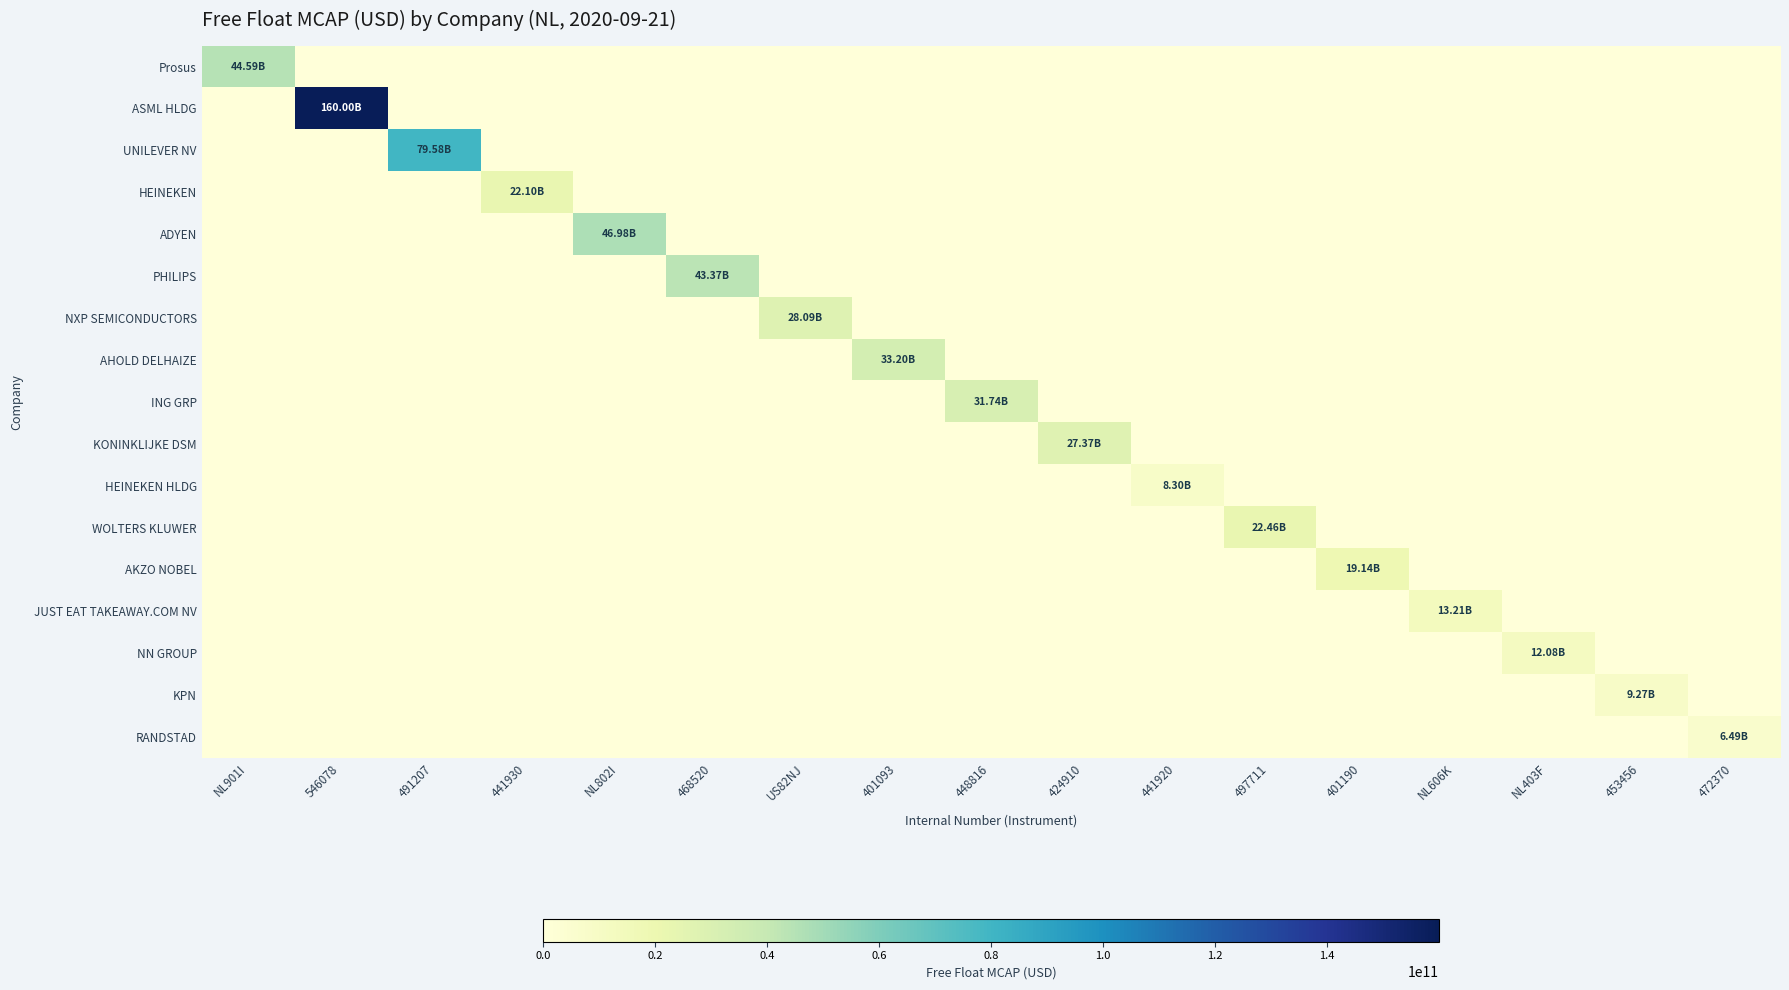

Reading left to right, what are all the values shown in this chart?

Prosus: NL901I=44586097195.6	546078=0.0	491207=0.0	441930=0.0	NL802I=0.0	468520=0.0	US82NJ=0.0	401093=0.0	448816=0.0	424910=0.0	441920=0.0	497711=0.0	401190=0.0	NL606K=0.0	NL403F=0.0	453456=0.0	472370=0.0
ASML HLDG: NL901I=0.0	546078=159999985338.5	491207=0.0	441930=0.0	NL802I=0.0	468520=0.0	US82NJ=0.0	401093=0.0	448816=0.0	424910=0.0	441920=0.0	497711=0.0	401190=0.0	NL606K=0.0	NL403F=0.0	453456=0.0	472370=0.0
UNILEVER NV: NL901I=0.0	546078=0.0	491207=79583231364.7	441930=0.0	NL802I=0.0	468520=0.0	US82NJ=0.0	401093=0.0	448816=0.0	424910=0.0	441920=0.0	497711=0.0	401190=0.0	NL606K=0.0	NL403F=0.0	453456=0.0	472370=0.0
HEINEKEN: NL901I=0.0	546078=0.0	491207=0.0	441930=22098144404.1	NL802I=0.0	468520=0.0	US82NJ=0.0	401093=0.0	448816=0.0	424910=0.0	441920=0.0	497711=0.0	401190=0.0	NL606K=0.0	NL403F=0.0	453456=0.0	472370=0.0
ADYEN: NL901I=0.0	546078=0.0	491207=0.0	441930=0.0	NL802I=46976186451.6	468520=0.0	US82NJ=0.0	401093=0.0	448816=0.0	424910=0.0	441920=0.0	497711=0.0	401190=0.0	NL606K=0.0	NL403F=0.0	453456=0.0	472370=0.0
PHILIPS: NL901I=0.0	546078=0.0	491207=0.0	441930=0.0	NL802I=0.0	468520=43371113571.5	US82NJ=0.0	401093=0.0	448816=0.0	424910=0.0	441920=0.0	497711=0.0	401190=0.0	NL606K=0.0	NL403F=0.0	453456=0.0	472370=0.0
NXP SEMICONDUCTORS: NL901I=0.0	546078=0.0	491207=0.0	441930=0.0	NL802I=0.0	468520=0.0	US82NJ=28092184289.3	401093=0.0	448816=0.0	424910=0.0	441920=0.0	497711=0.0	401190=0.0	NL606K=0.0	NL403F=0.0	453456=0.0	472370=0.0
AHOLD DELHAIZE: NL901I=0.0	546078=0.0	491207=0.0	441930=0.0	NL802I=0.0	468520=0.0	US82NJ=0.0	401093=33199911011.1	448816=0.0	424910=0.0	441920=0.0	497711=0.0	401190=0.0	NL606K=0.0	NL403F=0.0	453456=0.0	472370=0.0
ING GRP: NL901I=0.0	546078=0.0	491207=0.0	441930=0.0	NL802I=0.0	468520=0.0	US82NJ=0.0	401093=0.0	448816=31739392237.7	424910=0.0	441920=0.0	497711=0.0	401190=0.0	NL606K=0.0	NL403F=0.0	453456=0.0	472370=0.0
KONINKLIJKE DSM: NL901I=0.0	546078=0.0	491207=0.0	441930=0.0	NL802I=0.0	468520=0.0	US82NJ=0.0	401093=0.0	448816=0.0	424910=27369470160.0	441920=0.0	497711=0.0	401190=0.0	NL606K=0.0	NL403F=0.0	453456=0.0	472370=0.0
HEINEKEN HLDG: NL901I=0.0	546078=0.0	491207=0.0	441930=0.0	NL802I=0.0	468520=0.0	US82NJ=0.0	401093=0.0	448816=0.0	424910=0.0	441920=8302757850.1	497711=0.0	401190=0.0	NL606K=0.0	NL403F=0.0	453456=0.0	472370=0.0
WOLTERS KLUWER: NL901I=0.0	546078=0.0	491207=0.0	441930=0.0	NL802I=0.0	468520=0.0	US82NJ=0.0	401093=0.0	448816=0.0	424910=0.0	441920=0.0	497711=22464140370.8	401190=0.0	NL606K=0.0	NL403F=0.0	453456=0.0	472370=0.0
AKZO NOBEL: NL901I=0.0	546078=0.0	491207=0.0	441930=0.0	NL802I=0.0	468520=0.0	US82NJ=0.0	401093=0.0	448816=0.0	424910=0.0	441920=0.0	497711=0.0	401190=19140359105.9	NL606K=0.0	NL403F=0.0	453456=0.0	472370=0.0
JUST EAT TAKEAWAY.COM NV: NL901I=0.0	546078=0.0	491207=0.0	441930=0.0	NL802I=0.0	468520=0.0	US82NJ=0.0	401093=0.0	448816=0.0	424910=0.0	441920=0.0	497711=0.0	401190=0.0	NL606K=13213709187.1	NL403F=0.0	453456=0.0	472370=0.0
NN GROUP: NL901I=0.0	546078=0.0	491207=0.0	441930=0.0	NL802I=0.0	468520=0.0	US82NJ=0.0	401093=0.0	448816=0.0	424910=0.0	441920=0.0	497711=0.0	401190=0.0	NL606K=0.0	NL403F=12084369214.4	453456=0.0	472370=0.0
KPN: NL901I=0.0	546078=0.0	491207=0.0	441930=0.0	NL802I=0.0	468520=0.0	US82NJ=0.0	401093=0.0	448816=0.0	424910=0.0	441920=0.0	497711=0.0	401190=0.0	NL606K=0.0	NL403F=0.0	453456=9267271088.2	472370=0.0
RANDSTAD: NL901I=0.0	546078=0.0	491207=0.0	441930=0.0	NL802I=0.0	468520=0.0	US82NJ=0.0	401093=0.0	448816=0.0	424910=0.0	441920=0.0	497711=0.0	401190=0.0	NL606K=0.0	NL403F=0.0	453456=0.0	472370=6490778510.0